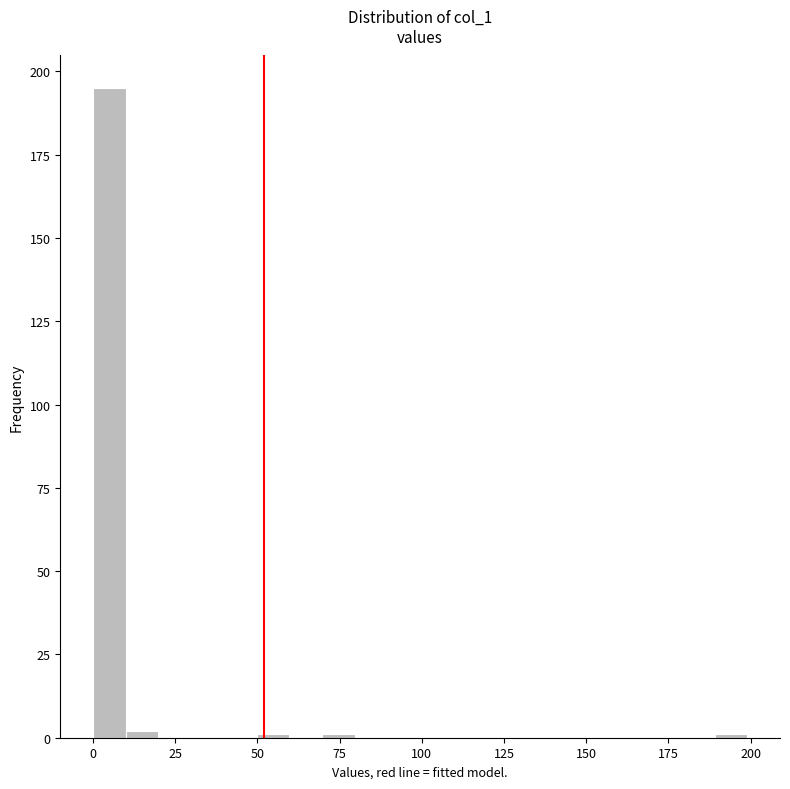

Around what value on the x-axis is the tallest bar? Give the approximate position of its centre, as read against the axis.

5